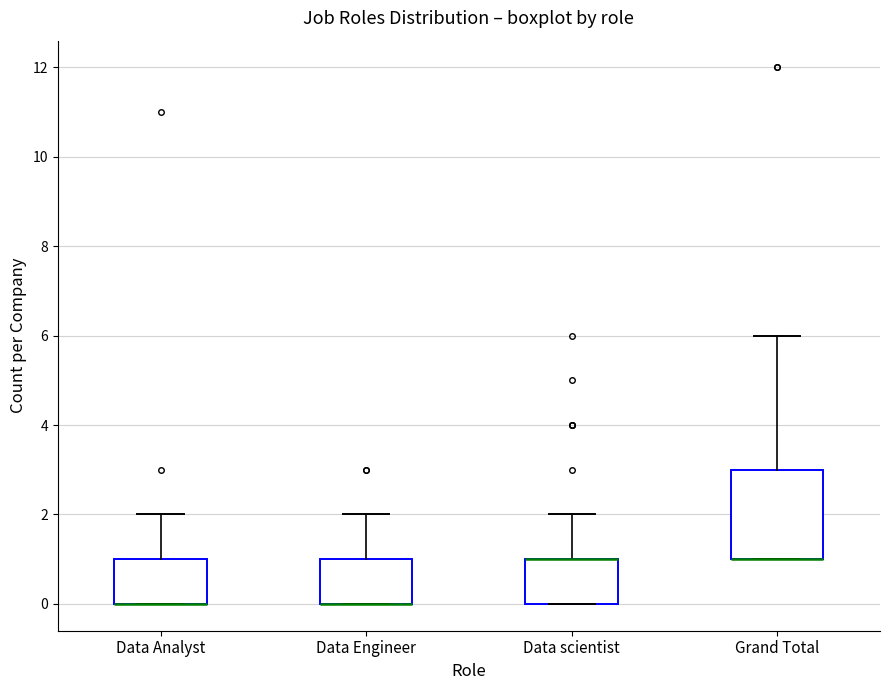

Reading left to right, transcribe this box plot: for each box, give where its median line is, the range the box spans, and where its two whiskers end, as read against the y-axis. The values are not printed on the chart, so give them approximately, as read against the axis.

Data Analyst: median 0 (drawn on the box's lower edge), box 0 to 1, whiskers 0 to 2
Data Engineer: median 0 (drawn on the box's lower edge), box 0 to 1, whiskers 0 to 2
Data scientist: median 1 (drawn on the box's upper edge), box 0 to 1, whiskers 0 to 2
Grand Total: median 1 (drawn on the box's lower edge), box 1 to 3, whiskers 1 to 6